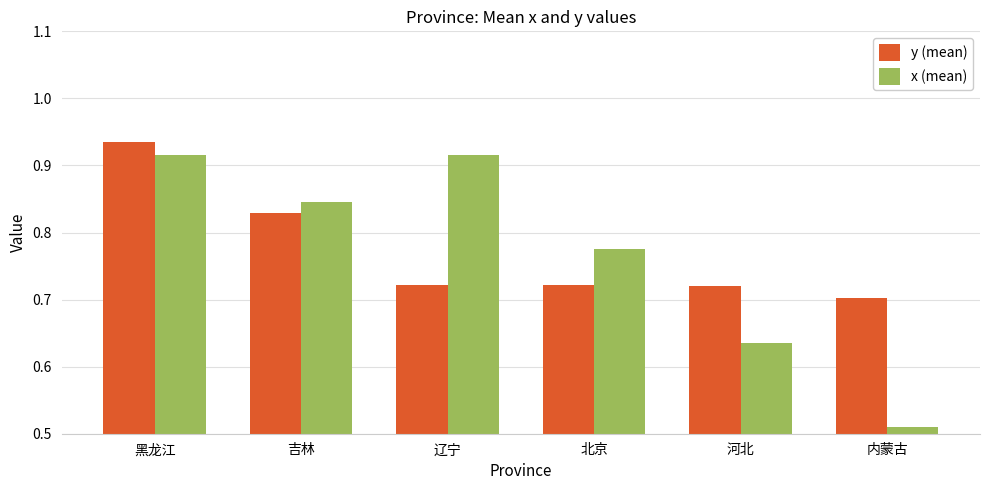

Is the value of x (mean) at 北京 greater than the value of y (mean) at 内蒙古?

Yes